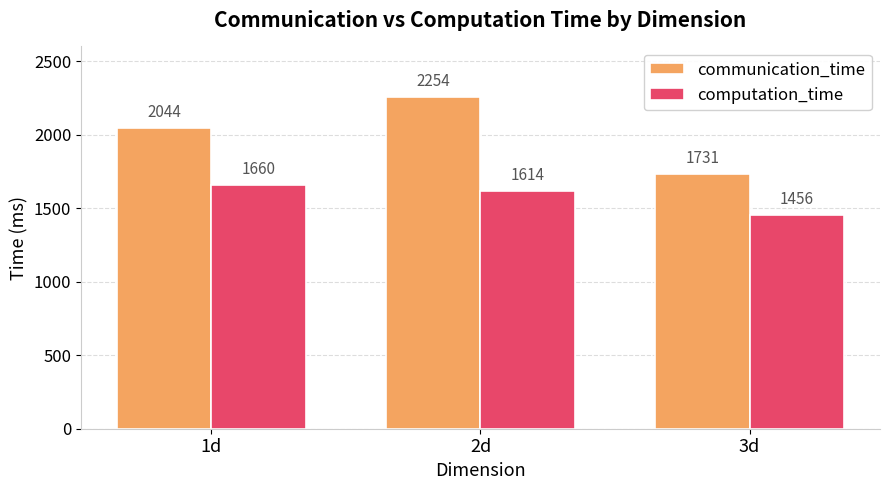

At 1d, list the series in order from largest to smallest.

communication_time, computation_time